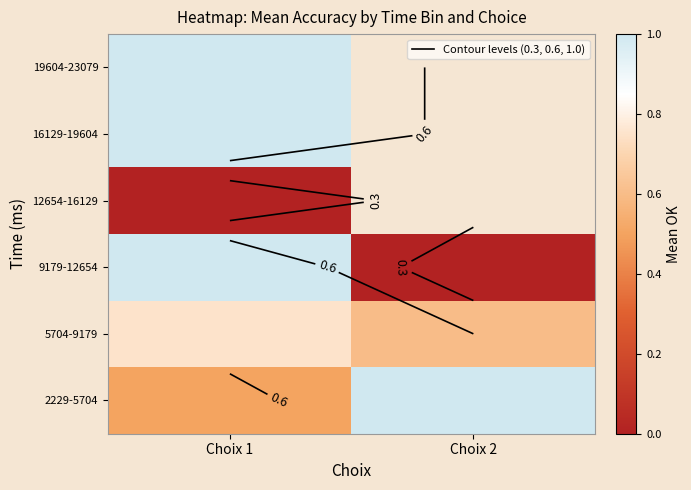

What is the spread (max minus min) of values at Choix 2?

1.0